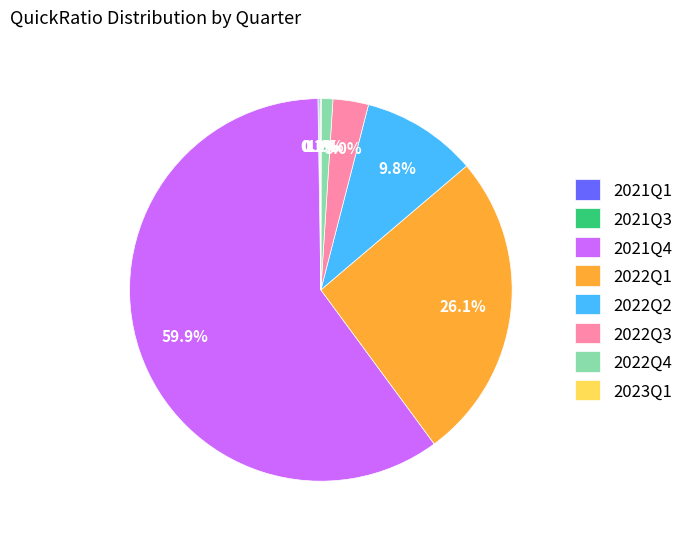

To the nearest percent, what is the average slice percentage?

12%